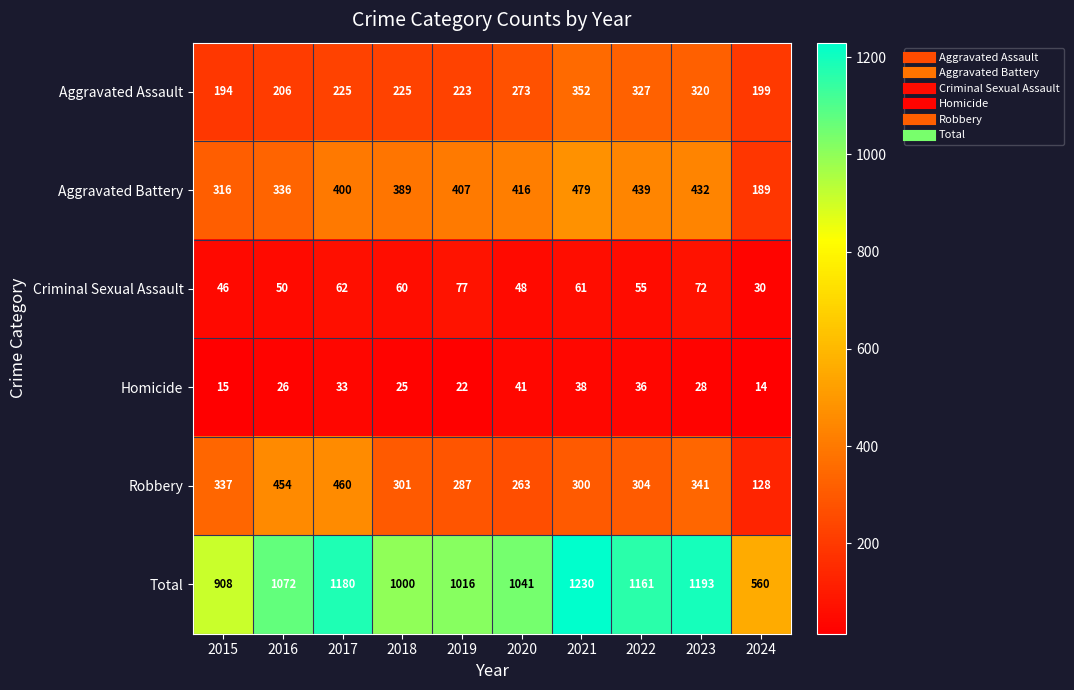

The Criminal Sexual Assault series shows 46 at 2015. True or false?

True